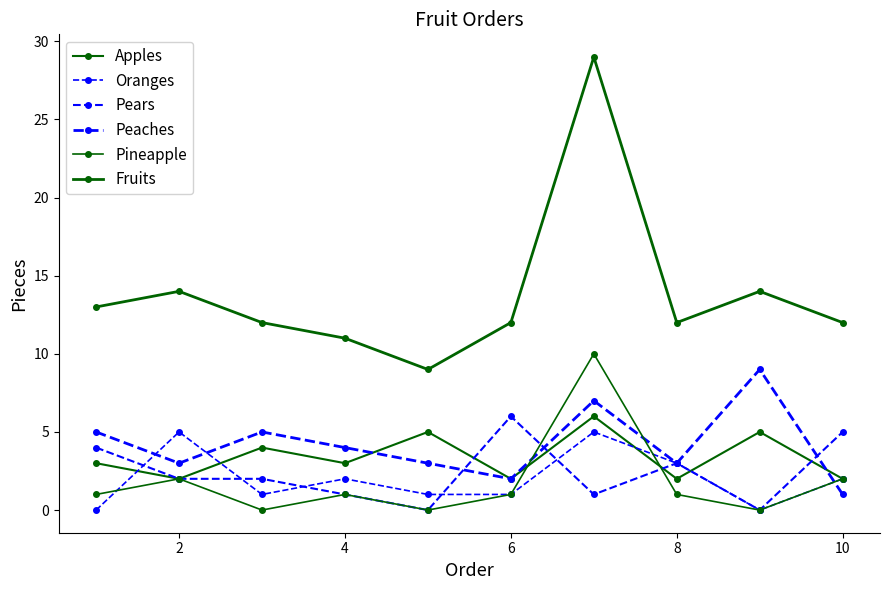

How many lines are shown in the chart?

6